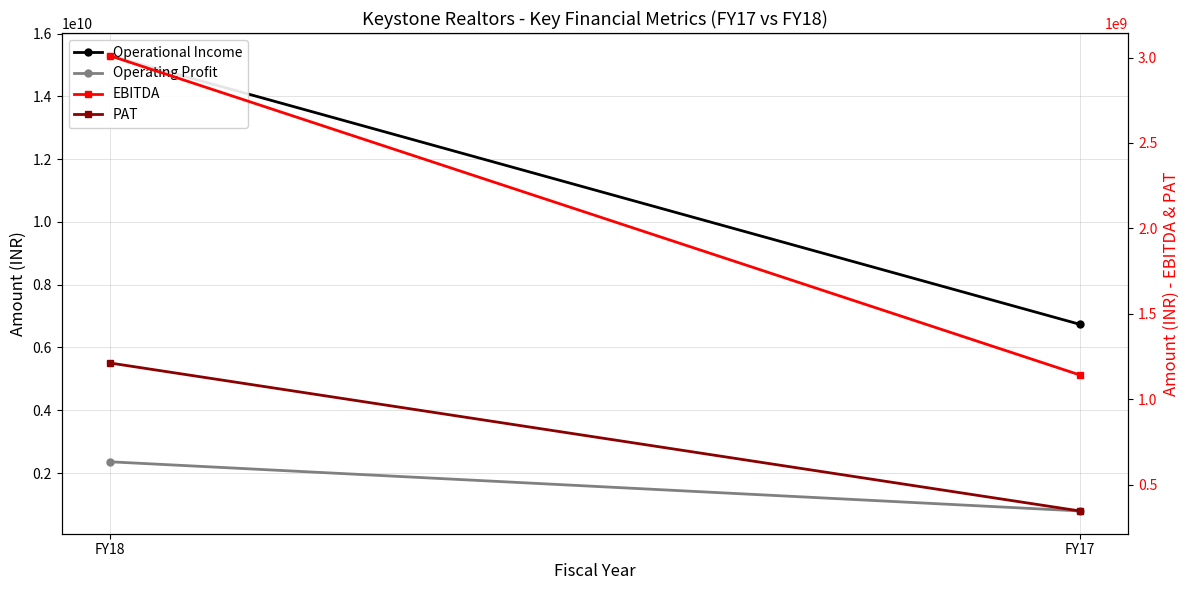

The value of Operating Profit at FY17 is 1333950592. True or false?

False